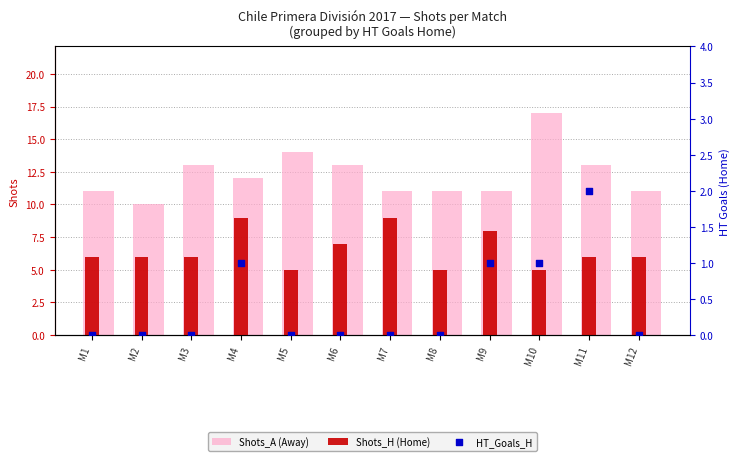

Which series reaches the minimum Y coordinate?

HT_Goals_H